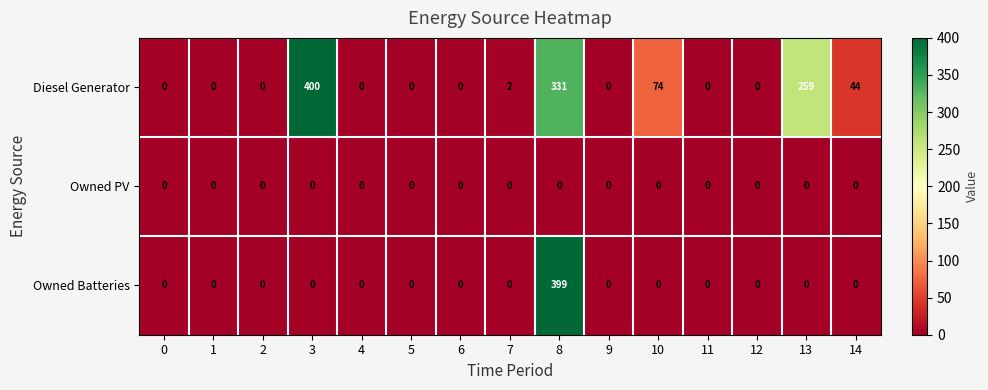

How many data points does each series have?

15